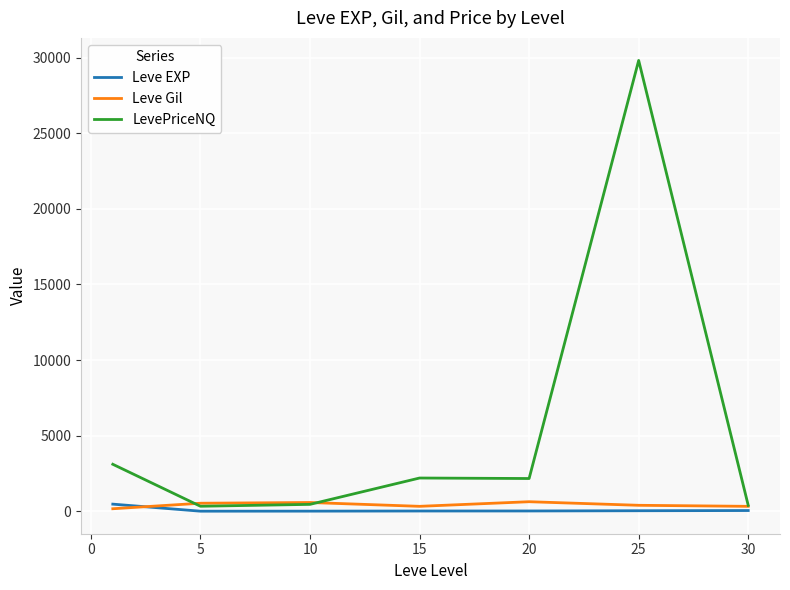

Which series has the largest total across all categories?

LevePriceNQ